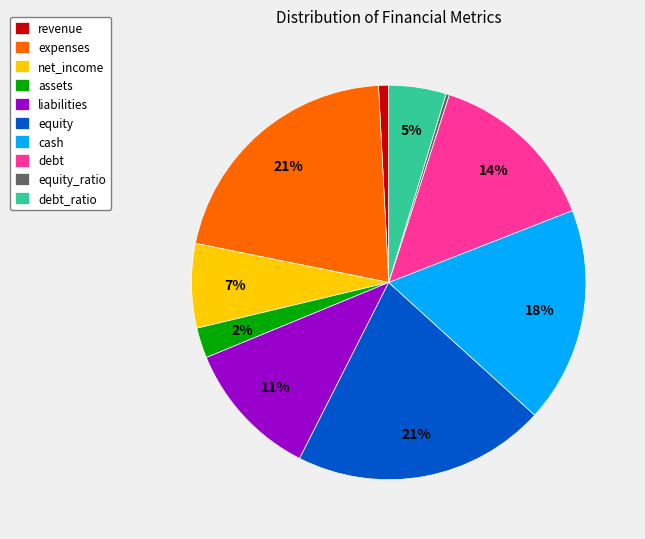

Does any single category account for the majority?

No